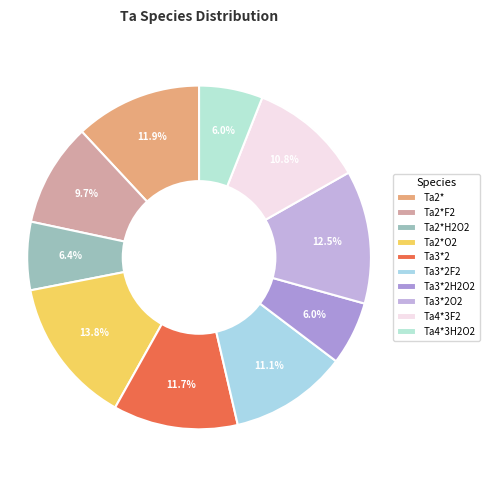

What is the total percentage of Ta4*3H2O2 and Ta2*?

17.9%